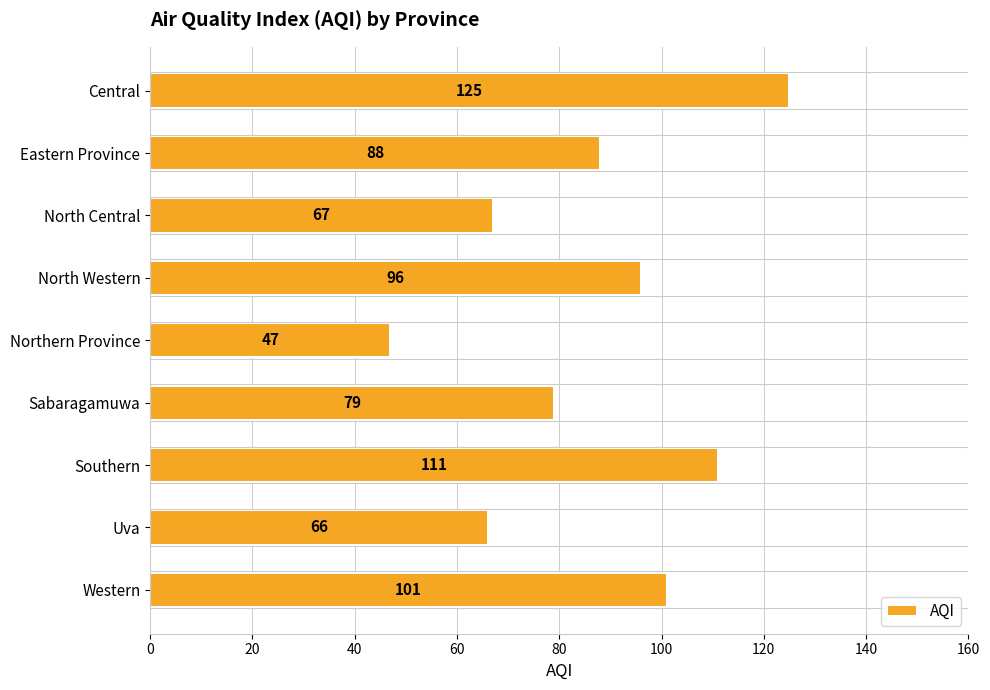

Between North Western and Western, which is larger?

Western